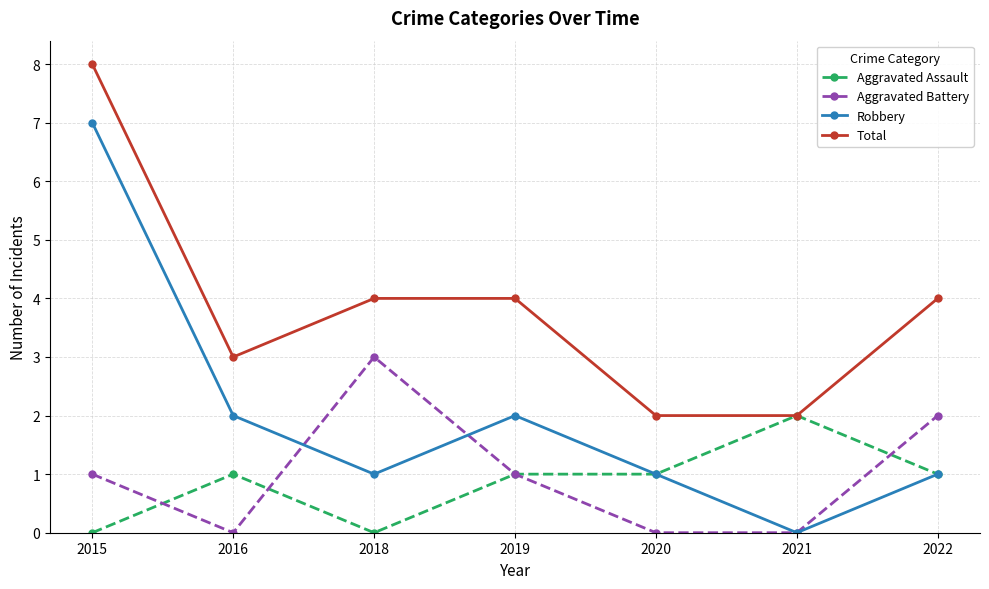

At which category does Aggravated Assault reach its first local peak?

2016